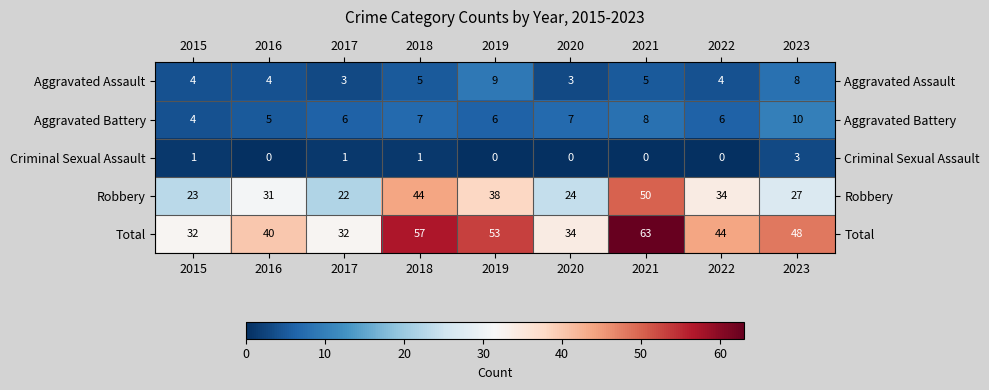

At how many categories does at least one series exceed 60?

1